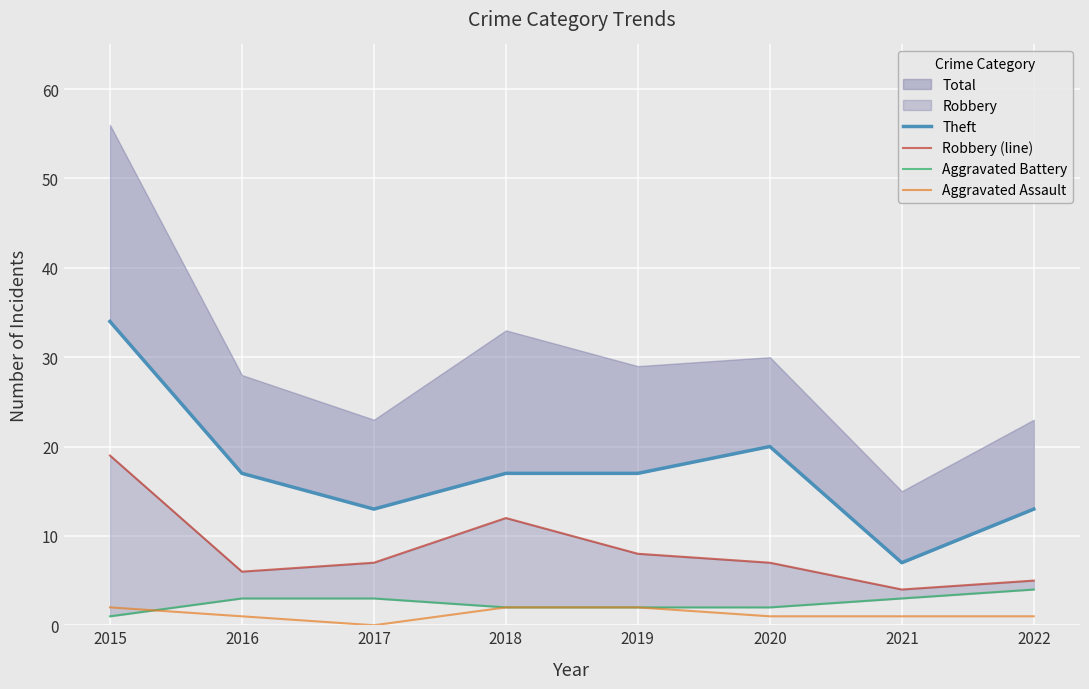

Reading right to left, list all the values displayed in this chart.

Theft: 13	7	20	17	17	13	17	34
Robbery (line): 5	4	7	8	12	7	6	19
Aggravated Battery: 4	3	2	2	2	3	3	1
Aggravated Assault: 1	1	1	2	2	0	1	2